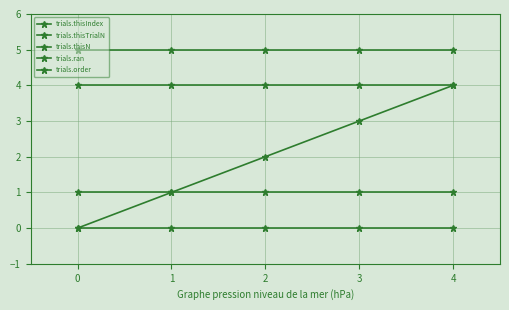

How many lines are shown in the chart?

5